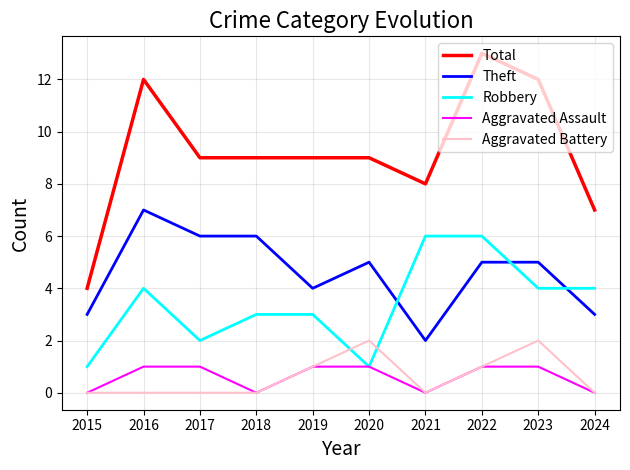

Reading left to right, extract all data points from this chart.

Total: 2015=4	2016=12	2017=9	2018=9	2019=9	2020=9	2021=8	2022=13	2023=12	2024=7
Theft: 2015=3	2016=7	2017=6	2018=6	2019=4	2020=5	2021=2	2022=5	2023=5	2024=3
Robbery: 2015=1	2016=4	2017=2	2018=3	2019=3	2020=1	2021=6	2022=6	2023=4	2024=4
Aggravated Assault: 2015=0	2016=1	2017=1	2018=0	2019=1	2020=1	2021=0	2022=1	2023=1	2024=0
Aggravated Battery: 2015=0	2016=0	2017=0	2018=0	2019=1	2020=2	2021=0	2022=1	2023=2	2024=0